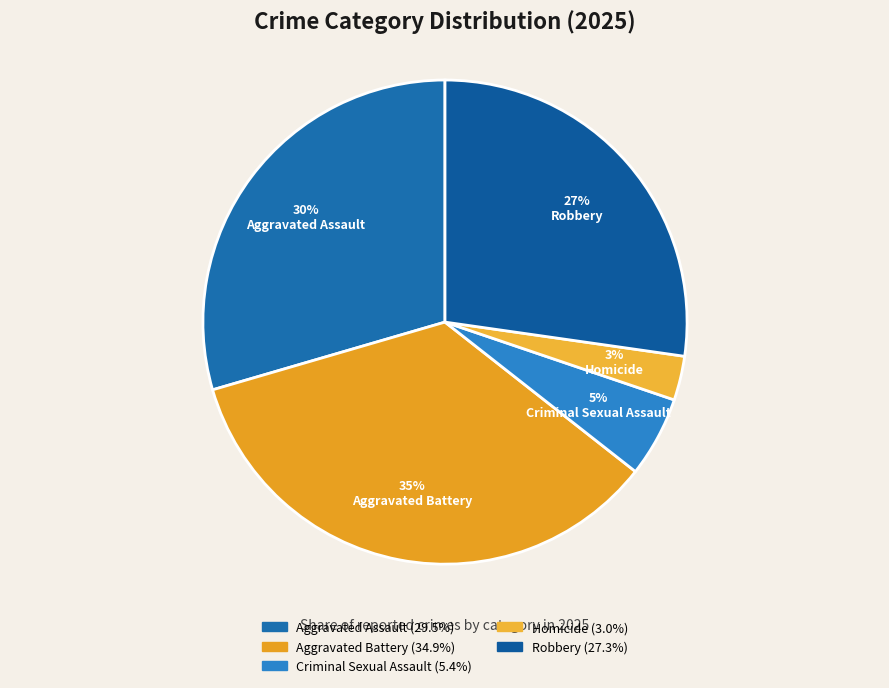

How many slices are in this pie chart?

5